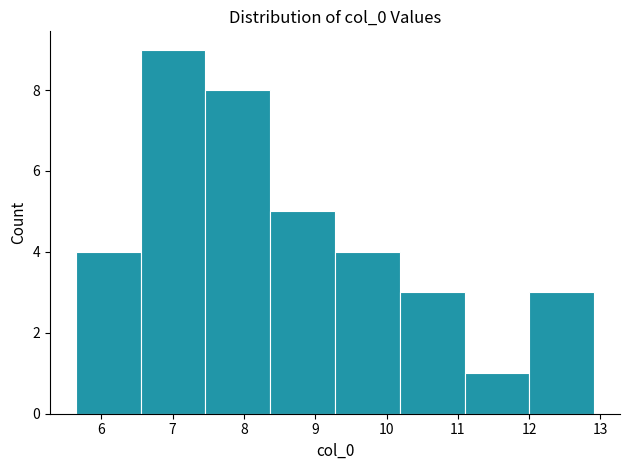

Over which range of the x-axis is the bar tallest?

6.6 to 7.5